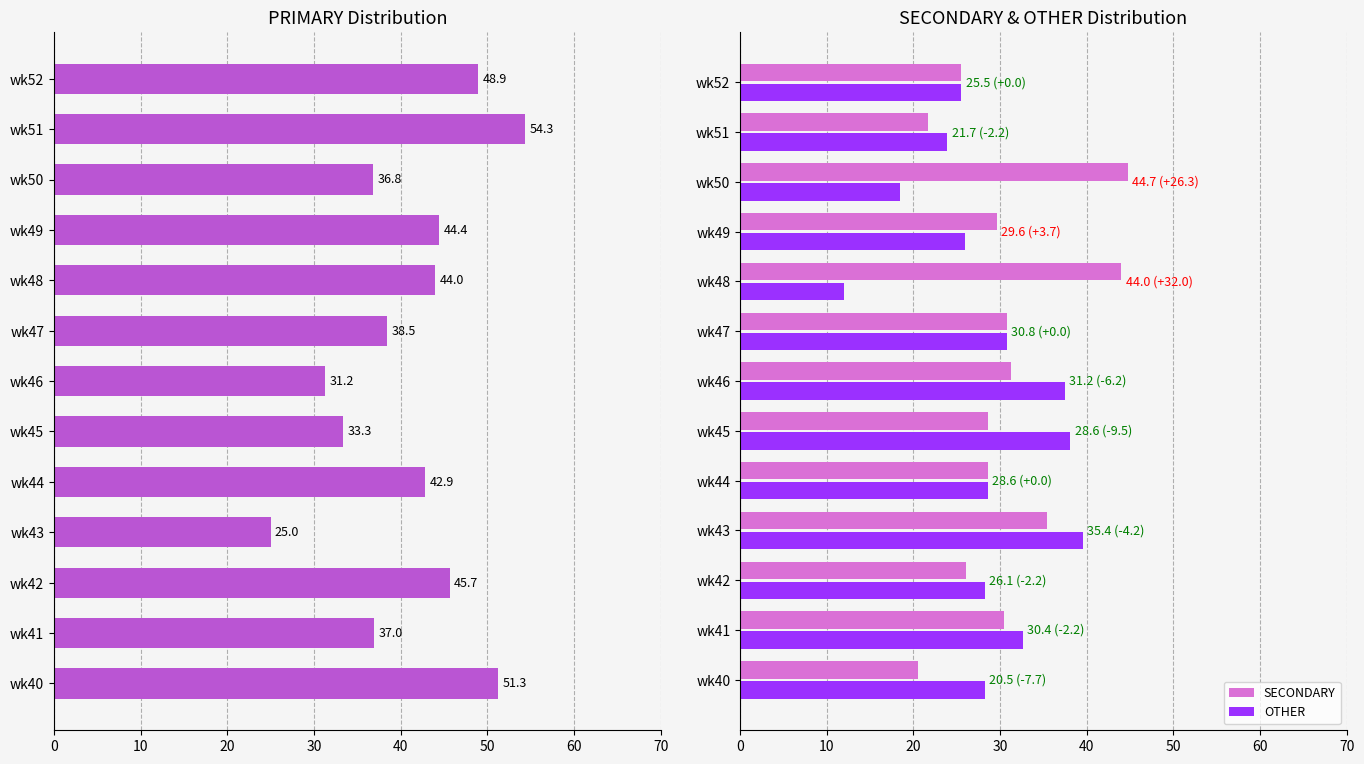

What is the highest value of the OTHER series?

39.6